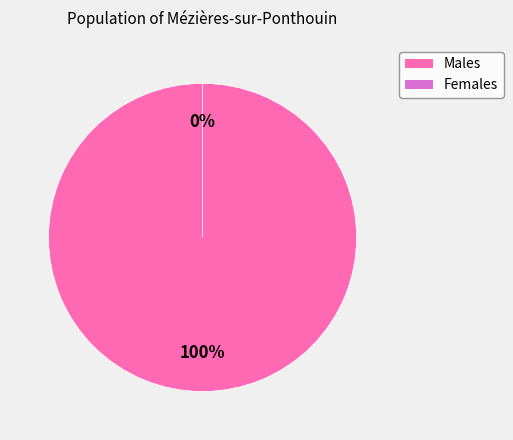

What is the total percentage of 2 and 0?

100.0%